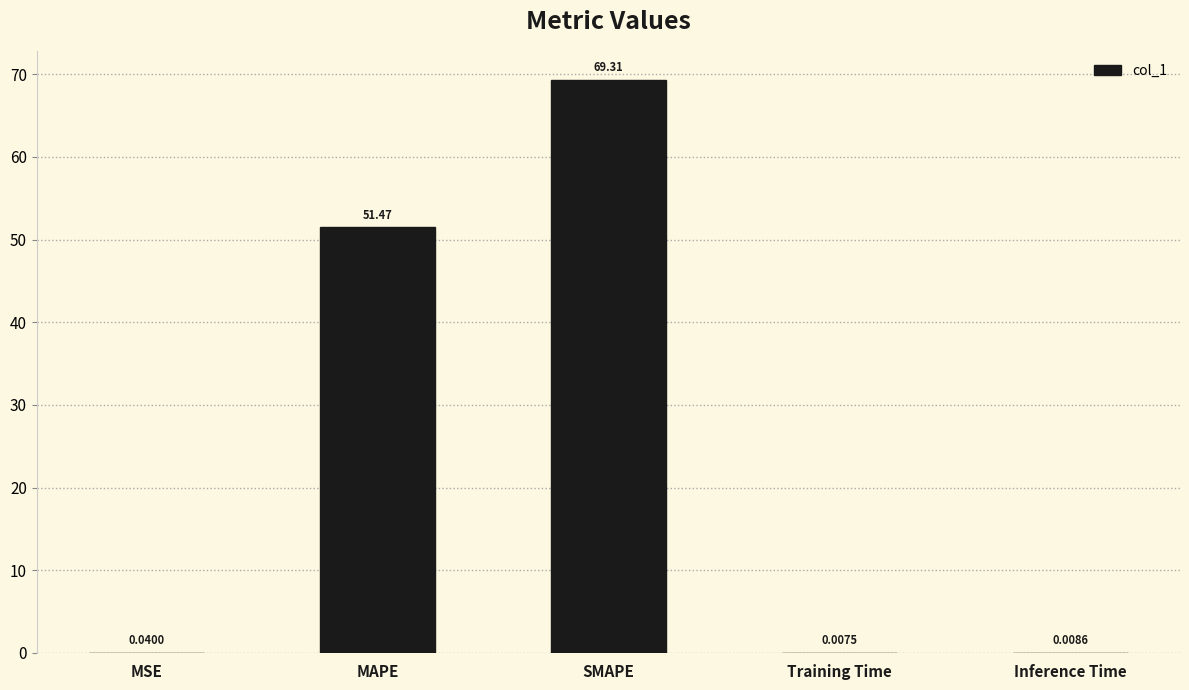

What value does the data have at SMAPE?

69.3